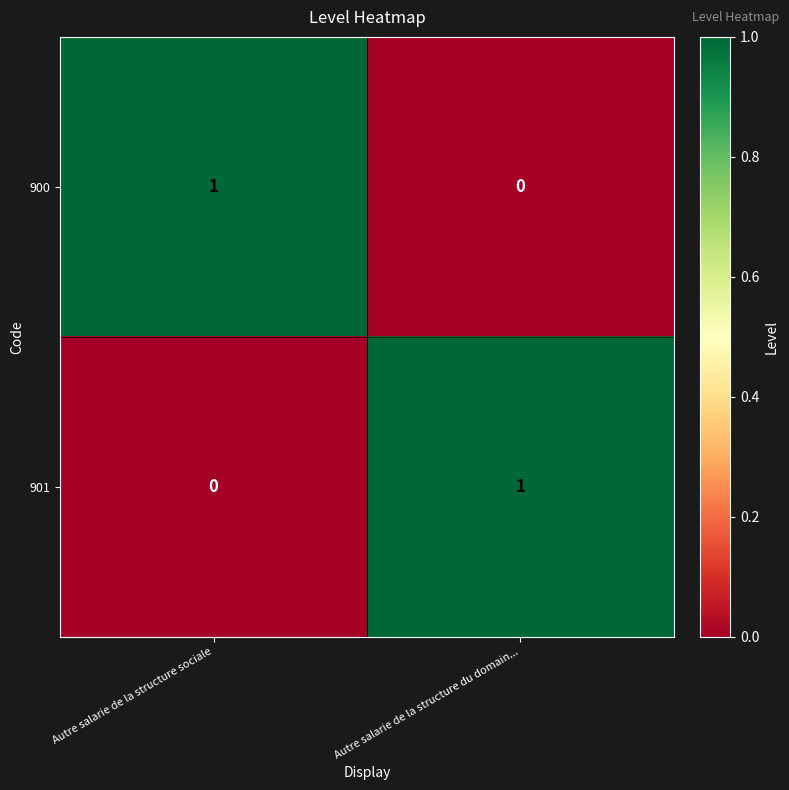

Is the value of 901 at Autre salarie de la structure sociale greater than the value of 900 at Autre salarie de la structure sociale?

No